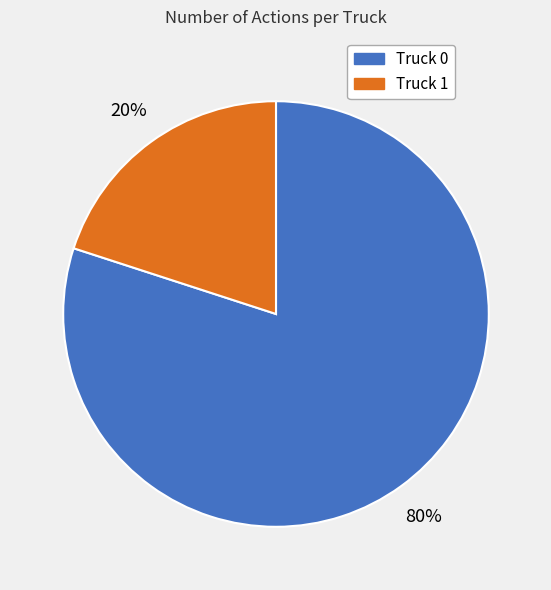

Count the number of slices in the pie.

2